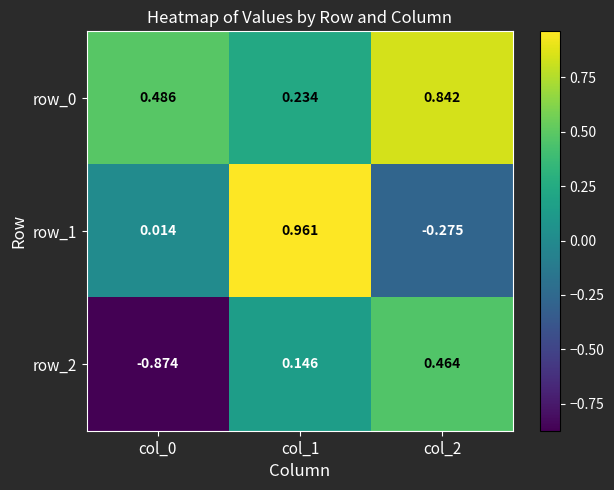

At which category is the sum across all series the highest?

col_1